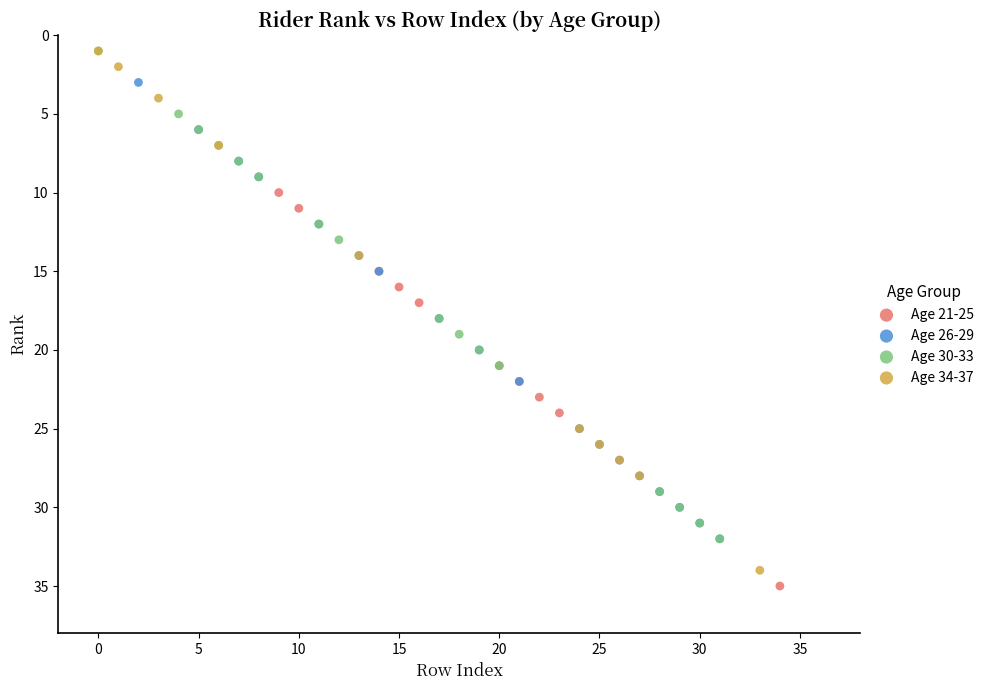

What are all the series names shown in the legend?

Age 21-25, Age 26-29, Age 30-33, Age 34-37